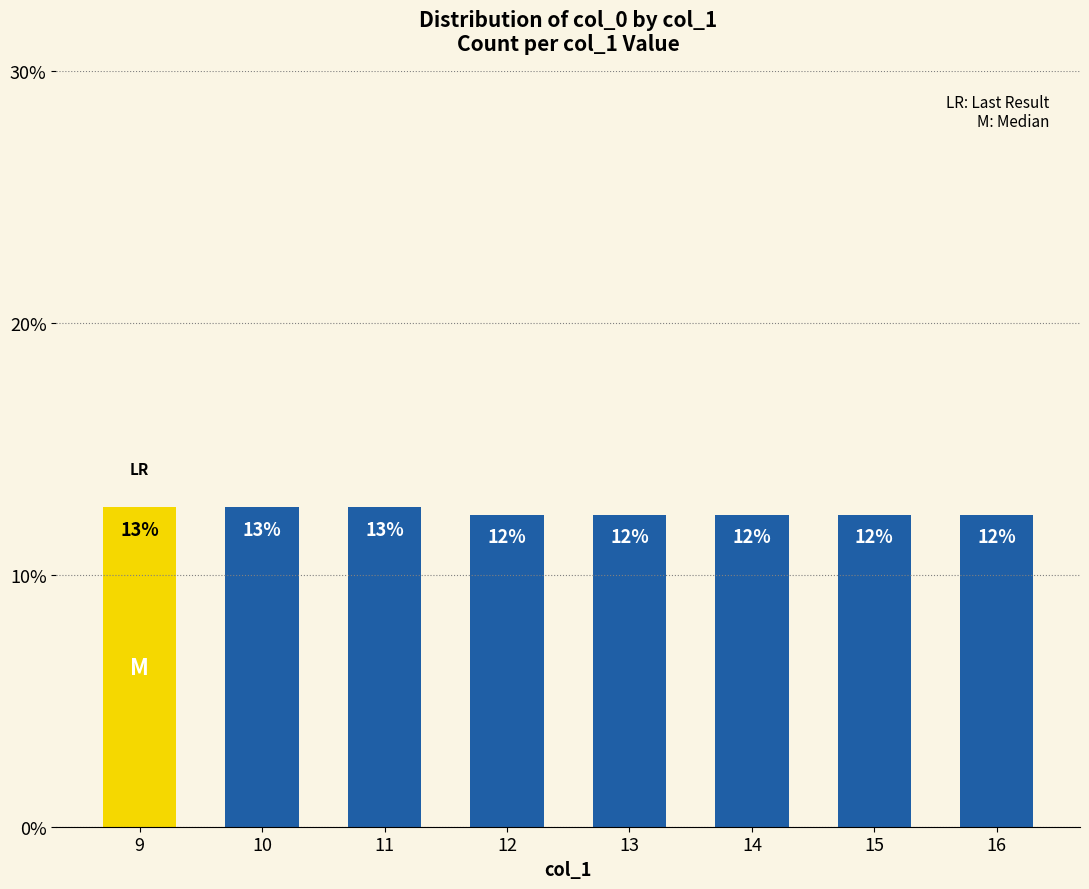

Are the bars horizontal?

No